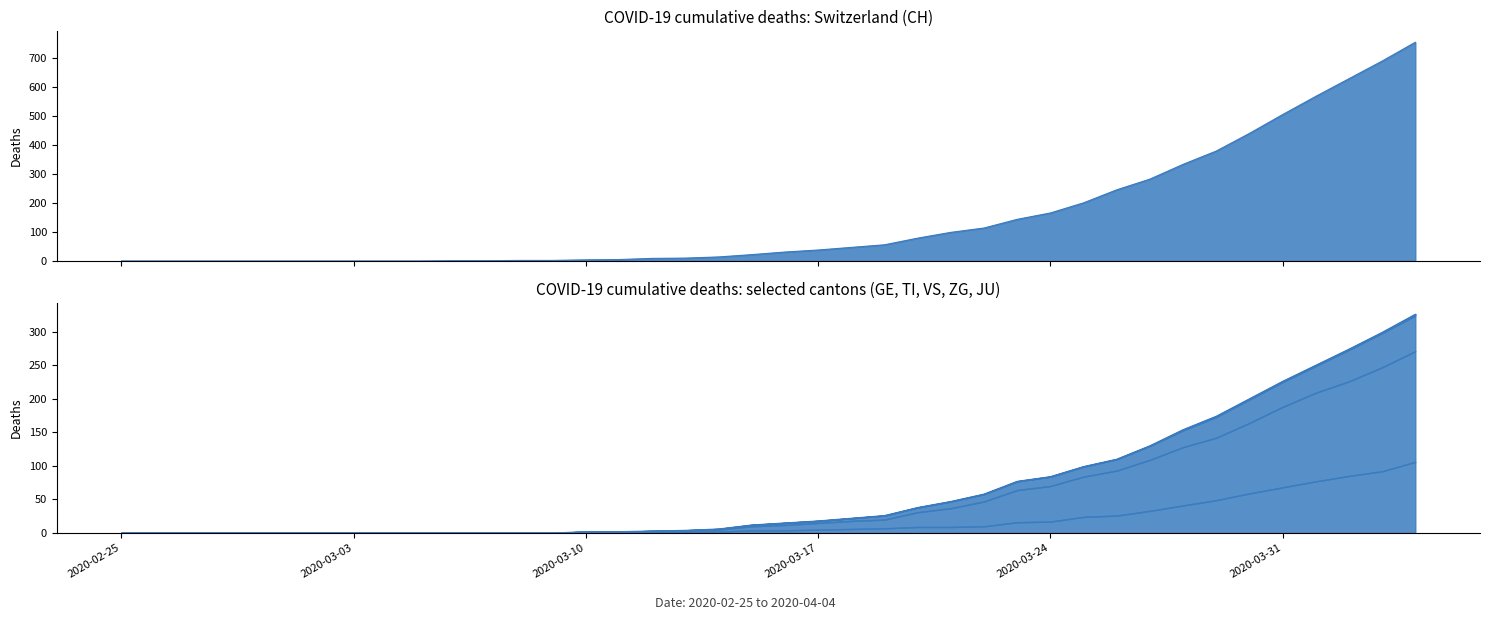

True or false: ZG has a value of 1 at 2020-03-18.

False